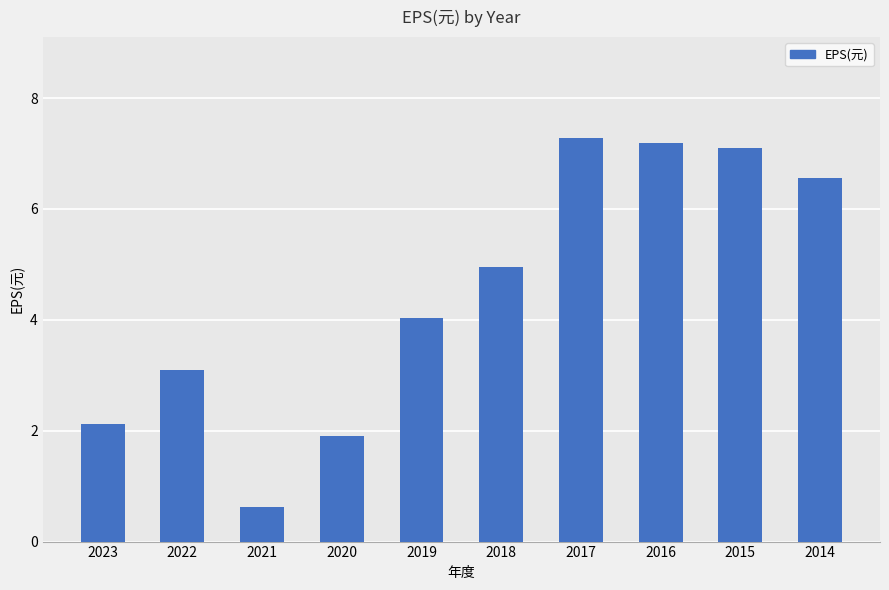

The chart shows a value of 7.1 at 2015. True or false?

True